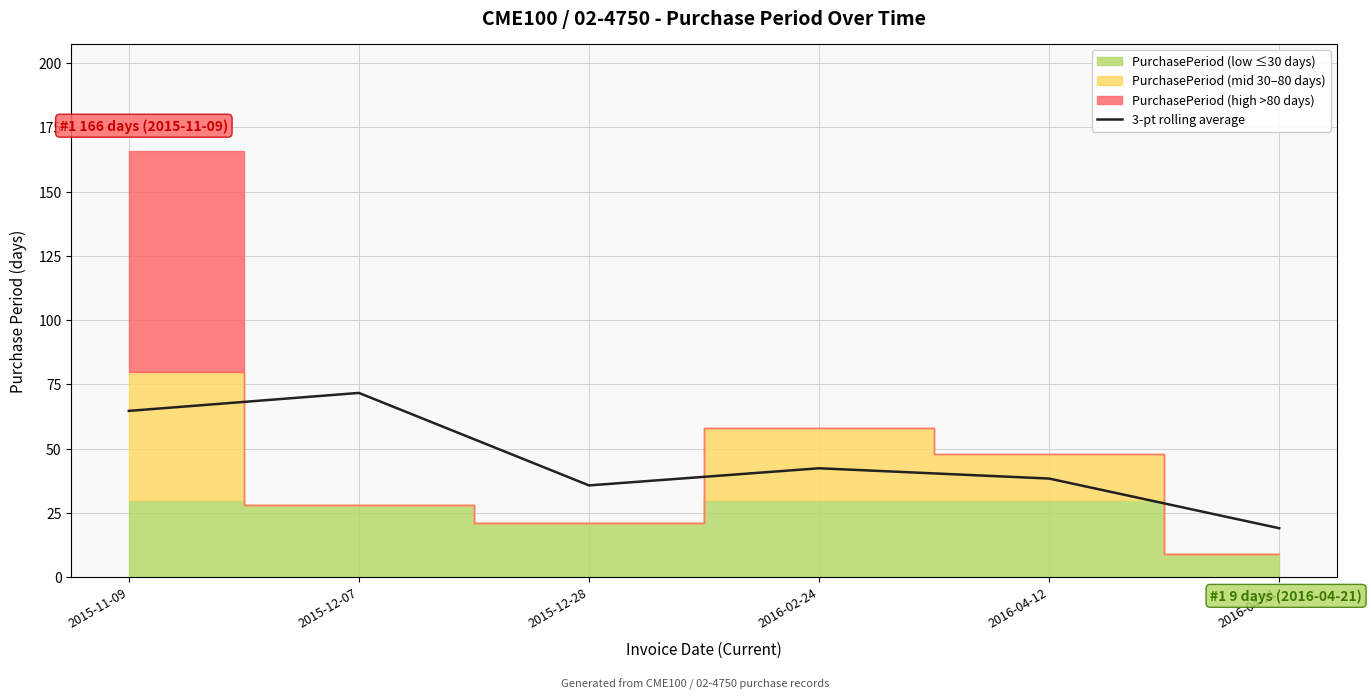

Reading right to left, list all the values displayed in this chart.

2016-04-21=19.0	2016-04-12=38.3	2016-02-24=42.3	2015-12-28=35.7	2015-12-07=71.7	2015-11-09=64.7